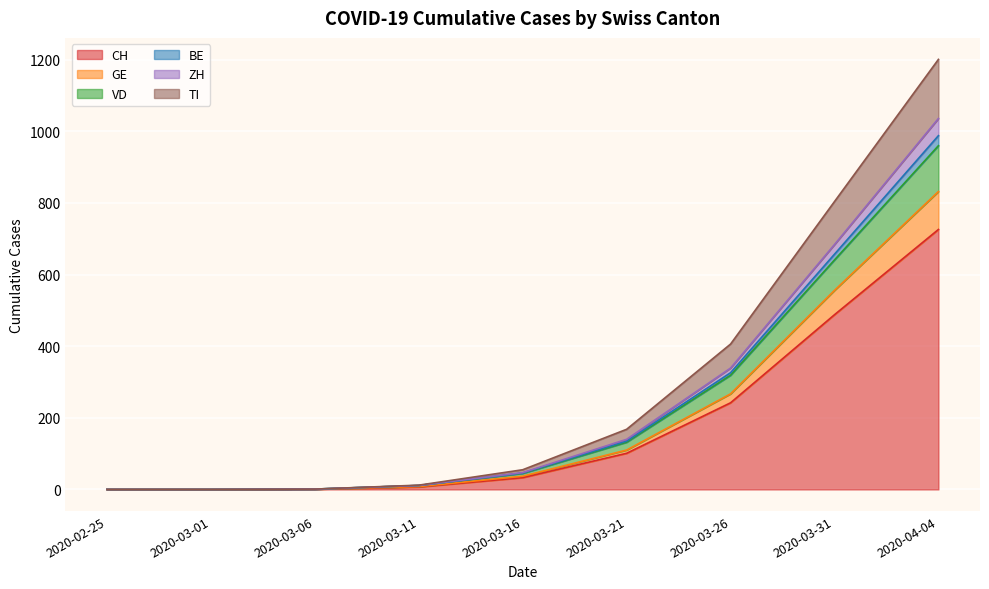

Where does the BE series first go above 47?

2020-03-21